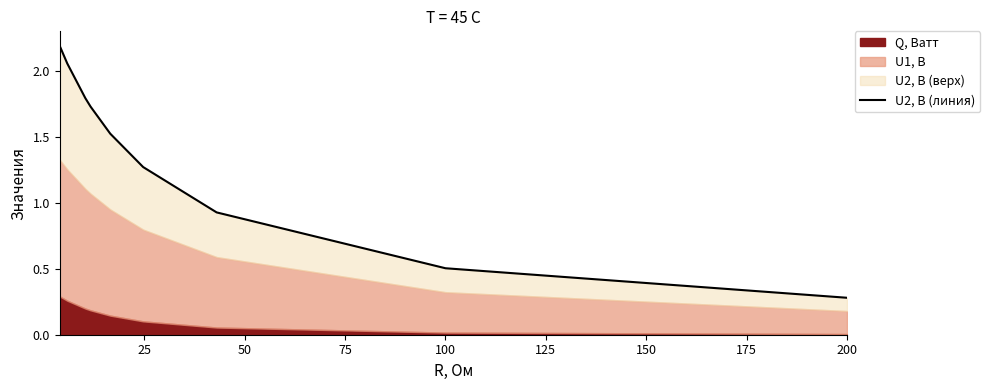

What is the minimum value shown in the chart?

0.3